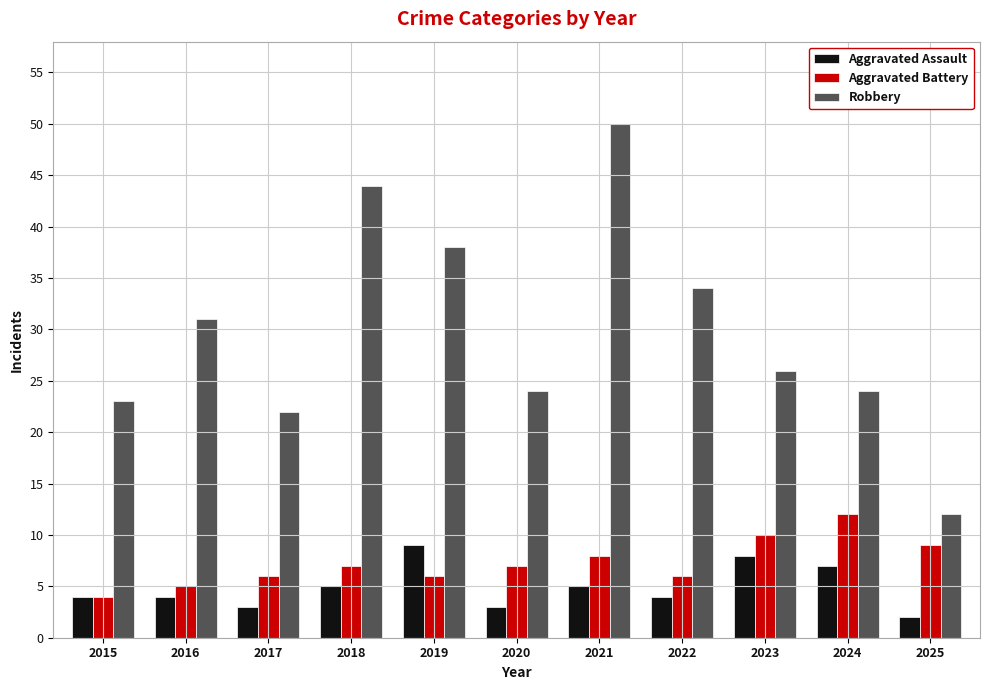

Count the number of categories in the chart.

11